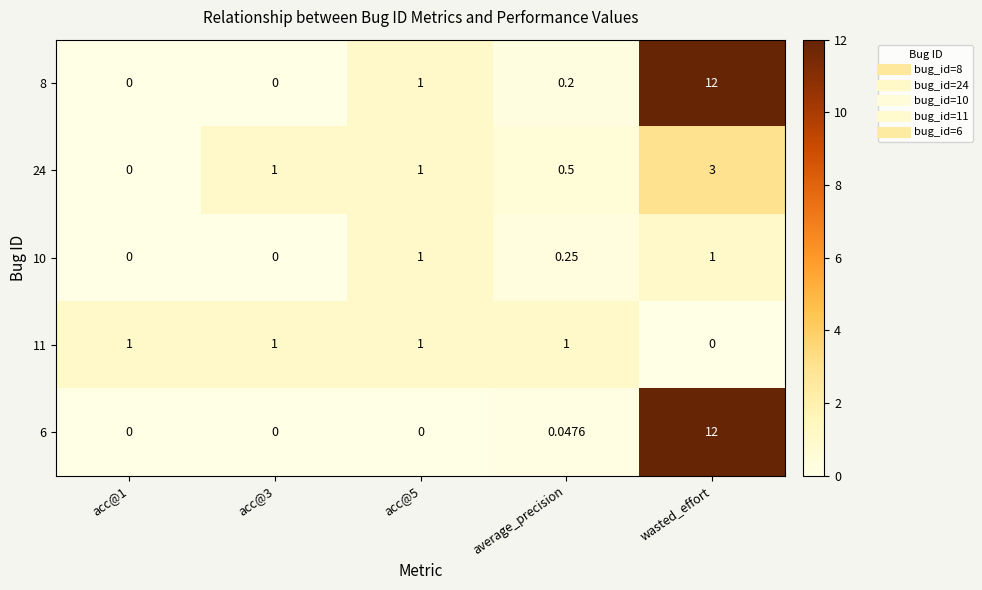

At which category is the sum across all series the highest?

wasted_effort